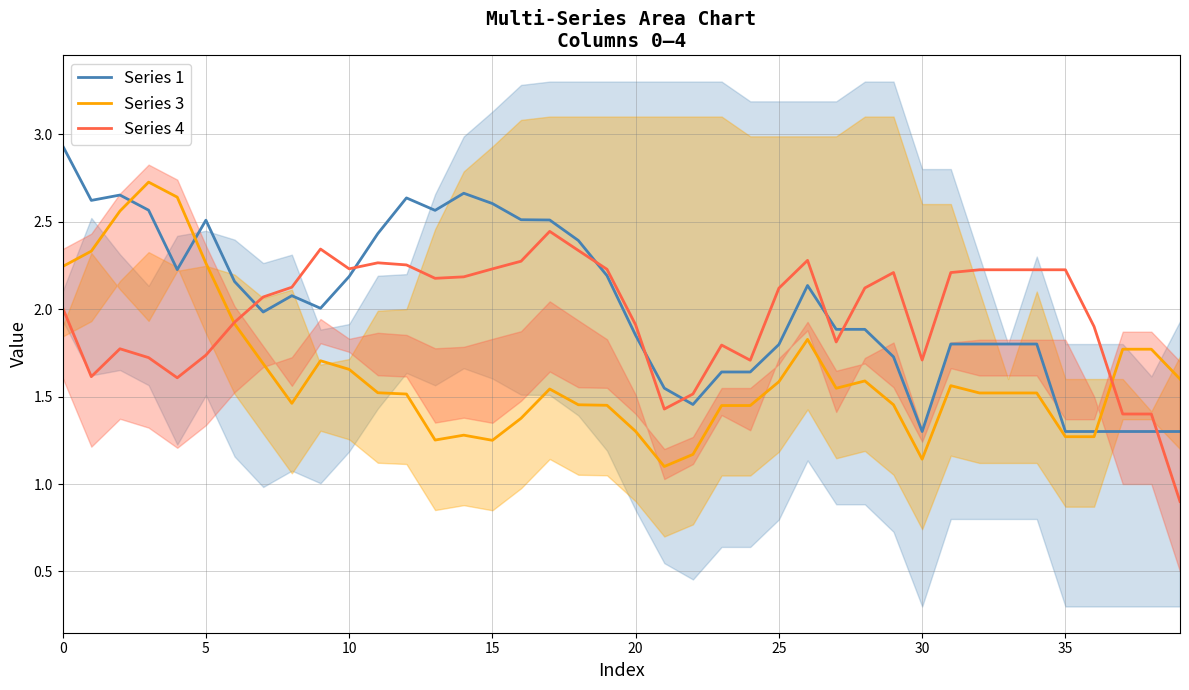

What is the sum of the Series 4 values at 35 and 37?

3.6